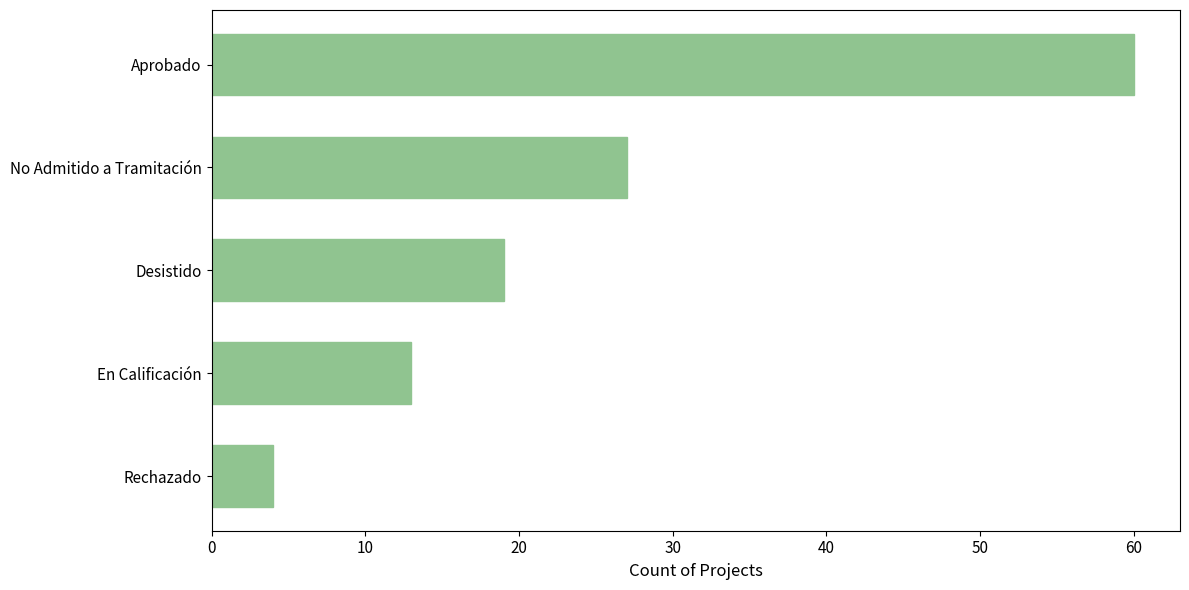

The value at En Calificación is 13. True or false?

True